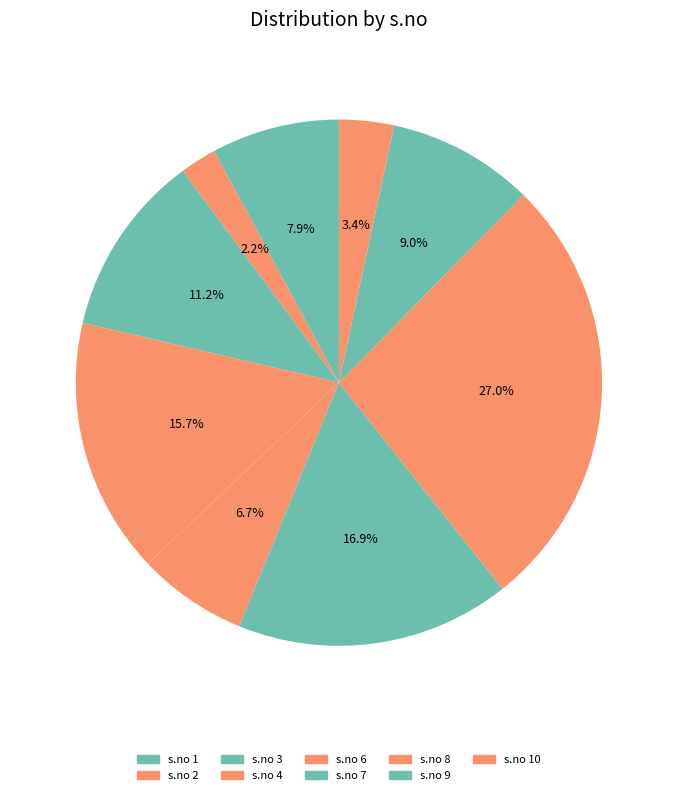

How many slices are in this pie chart?

9